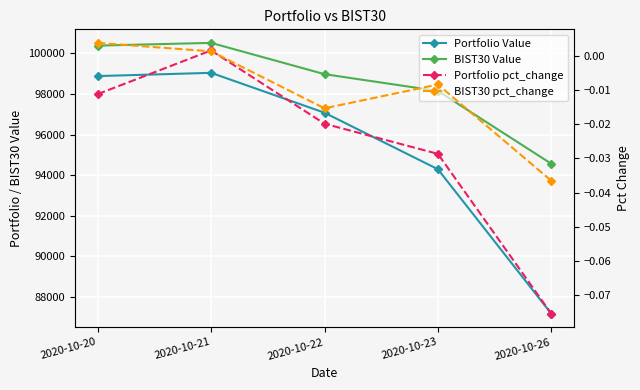

Which series has the widest spread of values?

Portfolio Value